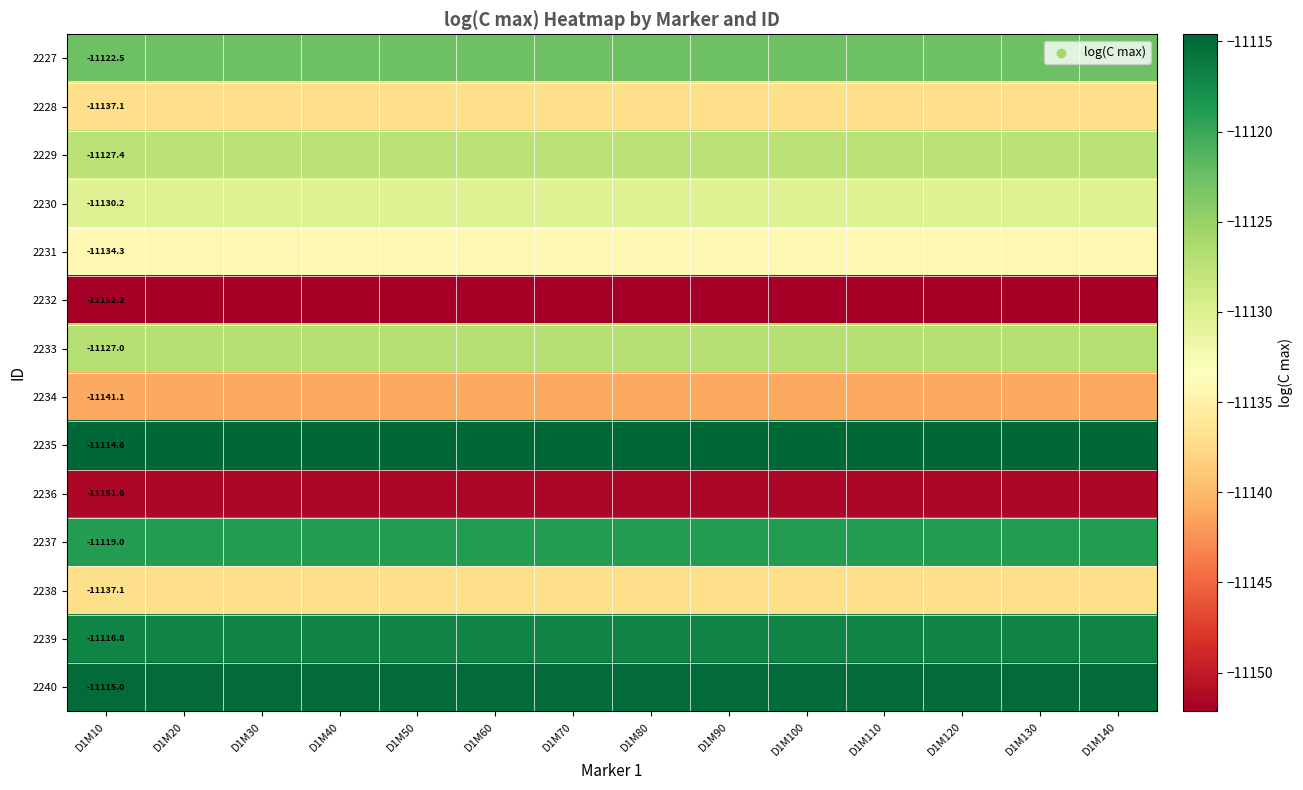

Which series has the largest total across all categories?

2235